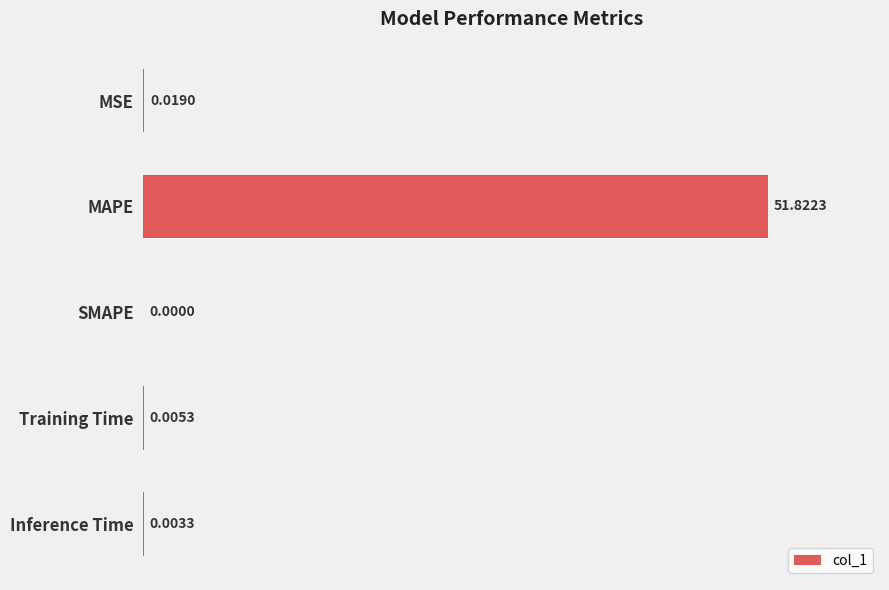

Which label corresponds to the largest value in the chart?

MAPE